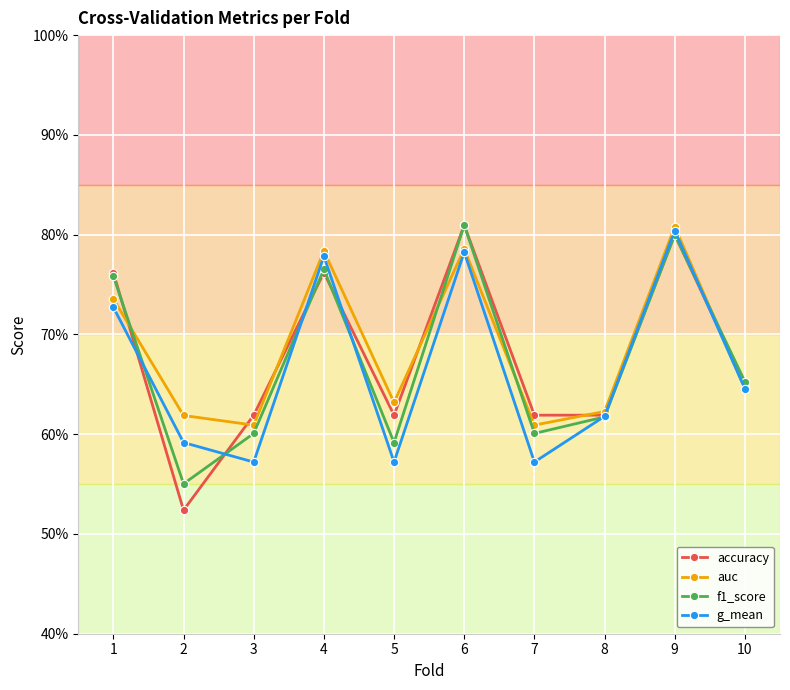

Which category has the highest value in the f1_score series?

6